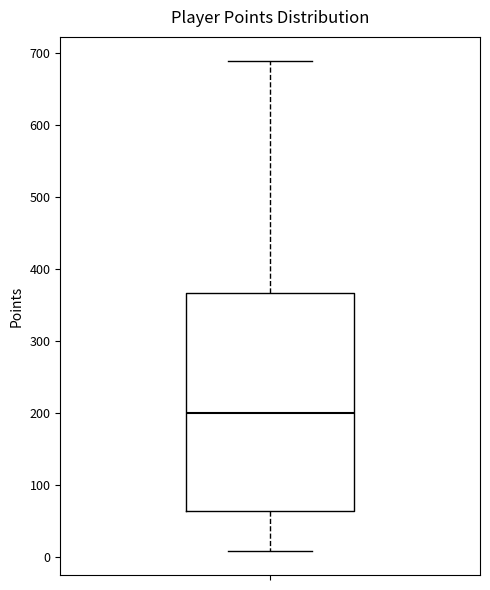

Transcribe this box plot: give where the median line is, the range the box spans, and where the two whiskers end, as read against the y-axis. The values are not printed on the chart, so give them approximately, as read against the axis.

median 200, box 60 to 370, whiskers 10 to 690